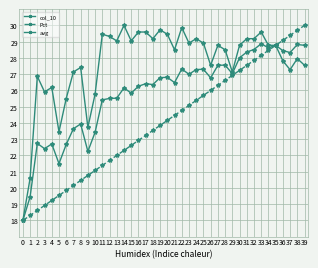

What is the total value across all series at 10?

70.3